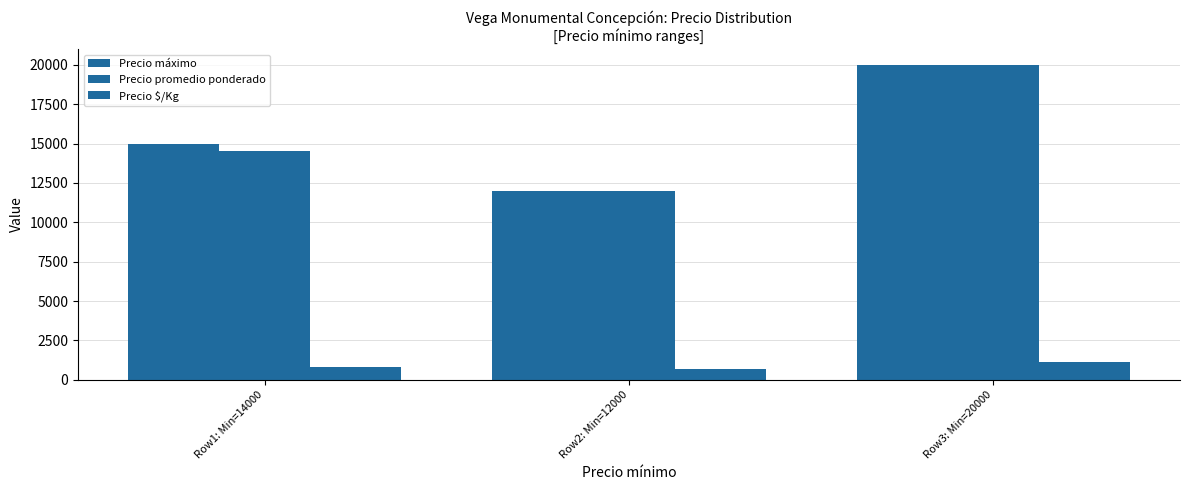

Which category has the highest value across all series?

Row3: Min=20000